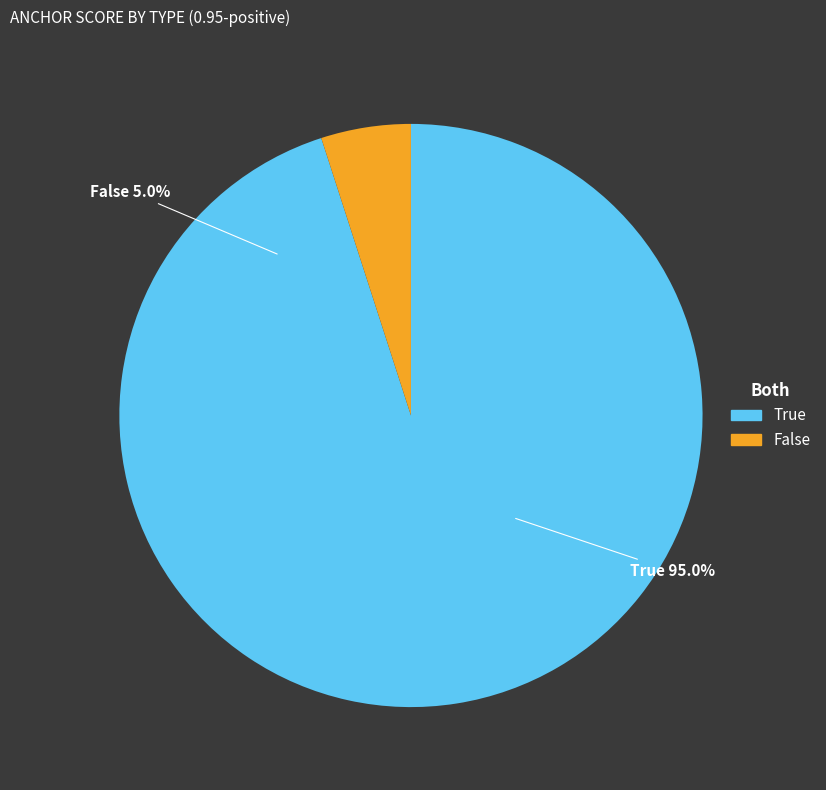

What percentage is the True slice, to the nearest percent?

95%